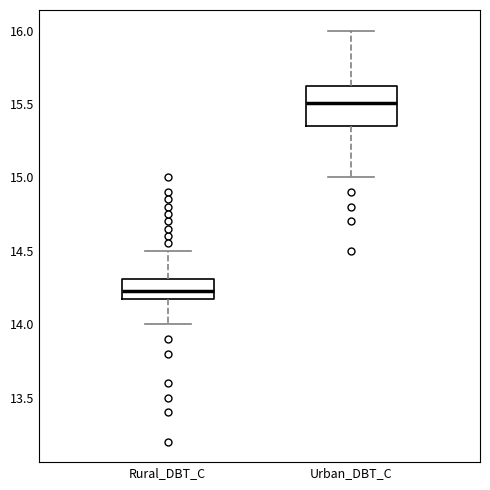

Reading left to right, transcribe this box plot: for each box, give where its median line is, the range the box spans, and where its two whiskers end, as read against the y-axis. The values are not printed on the chart, so give them approximately, as read against the axis.

Rural_DBT_C: median 14.25, box 14.15 to 14.30, whiskers 14.00 to 14.50
Urban_DBT_C: median 15.50, box 15.35 to 15.60, whiskers 15.00 to 16.00